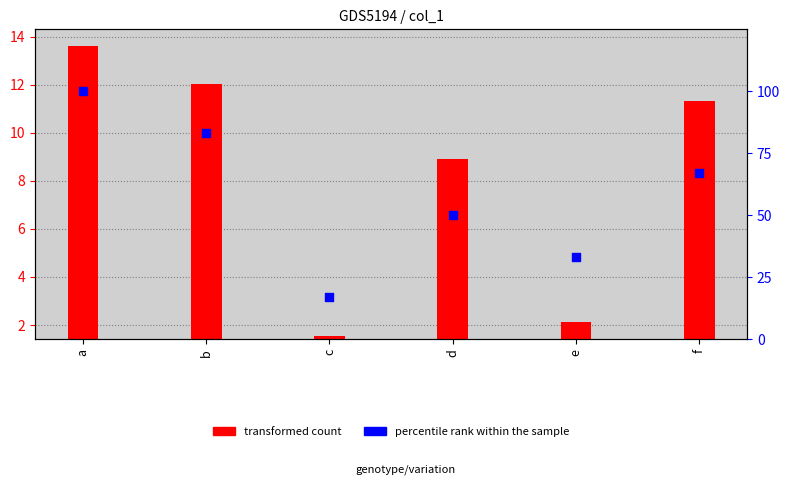

Is the value of transformed count at e greater than the value of percentile rank within the sample at f?

No